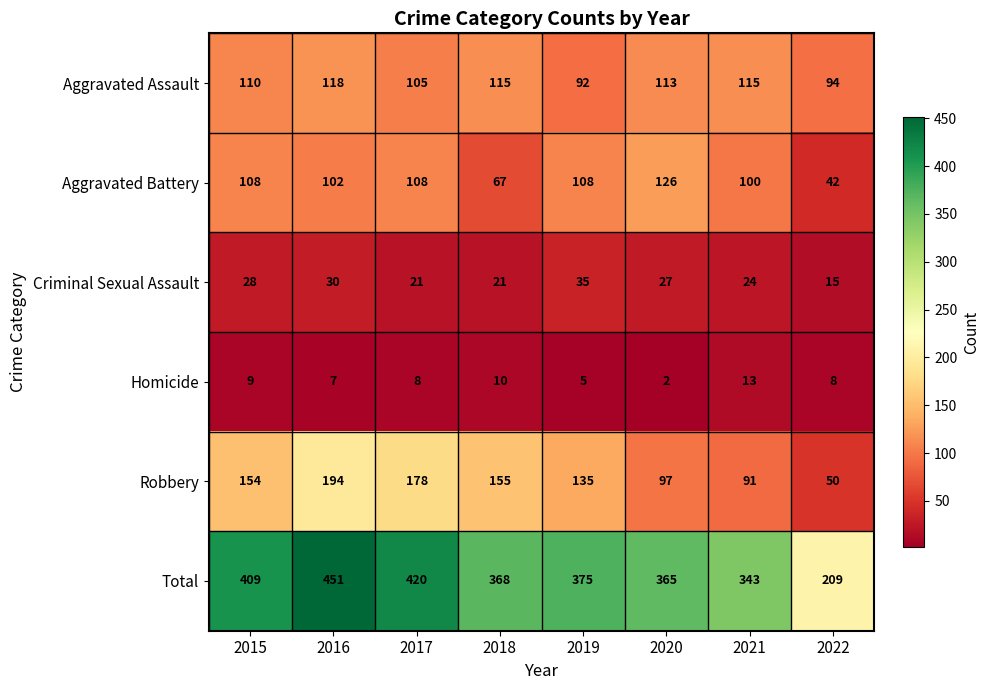

What is the sum of all Criminal Sexual Assault values?

201